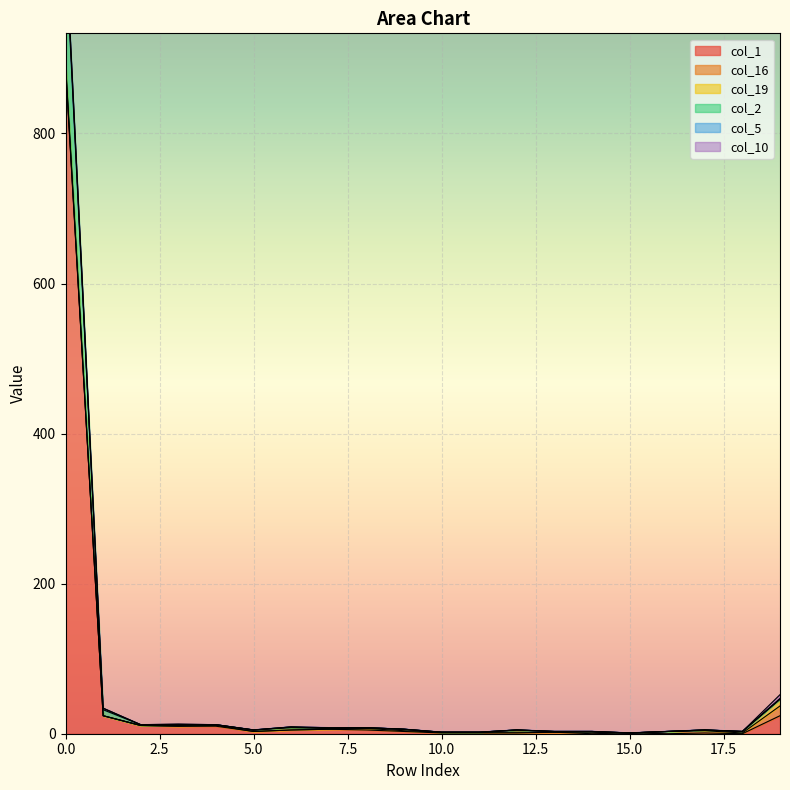

The col_10 series shows 0 at 0. True or false?

True